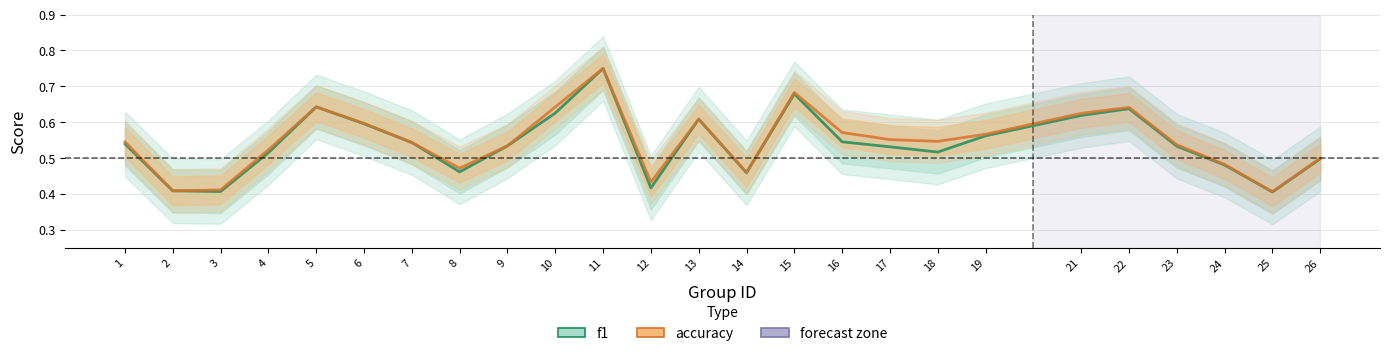

Count the number of data series in this chart.

2